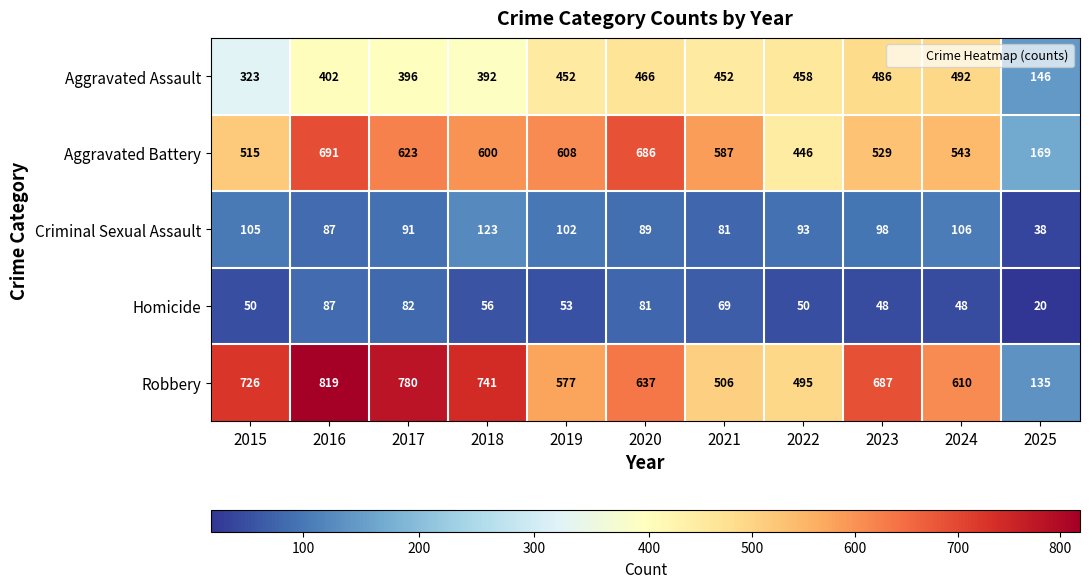

What is the difference between the highest and lowest values at 2020?

605